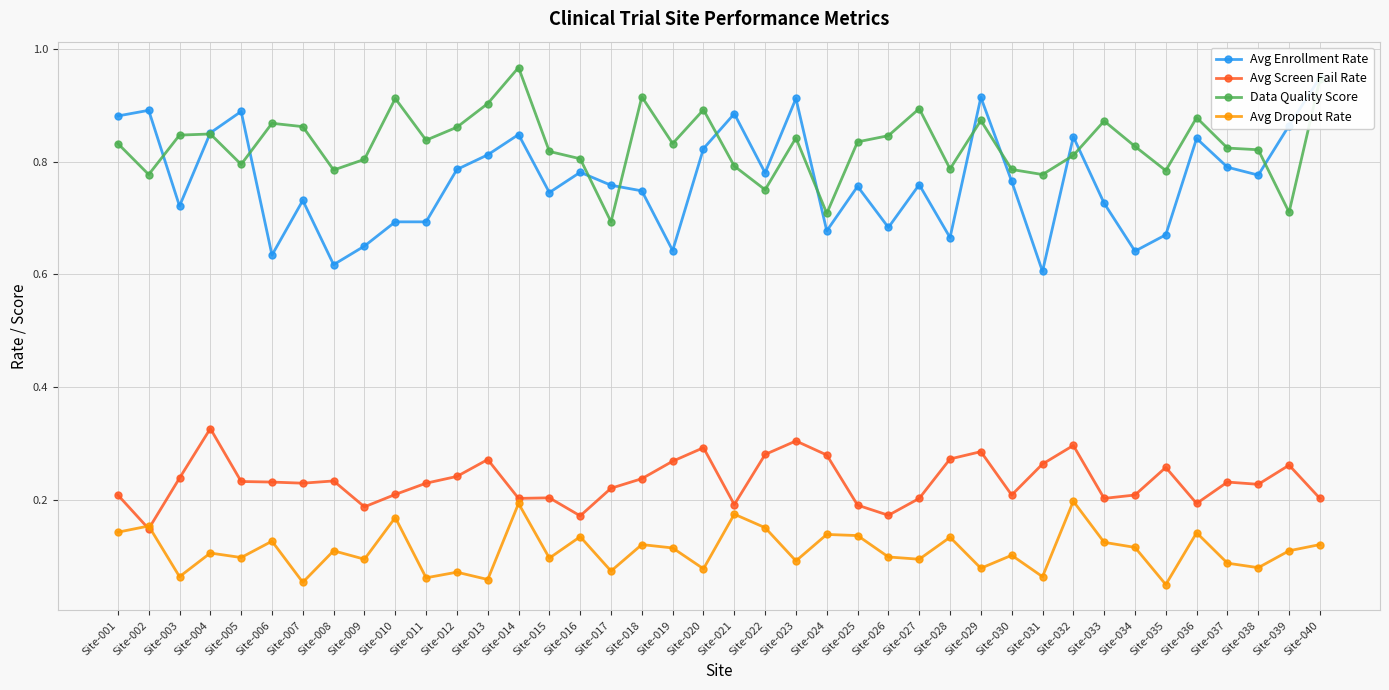

What is the average value of the Avg Dropout Rate series?

0.1